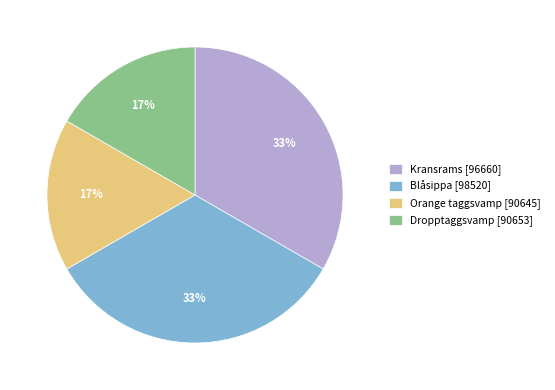

Approximately how many times larger is the value at Dropptaggsvamp [90653] compared to Kransrams [96660]?

0.5